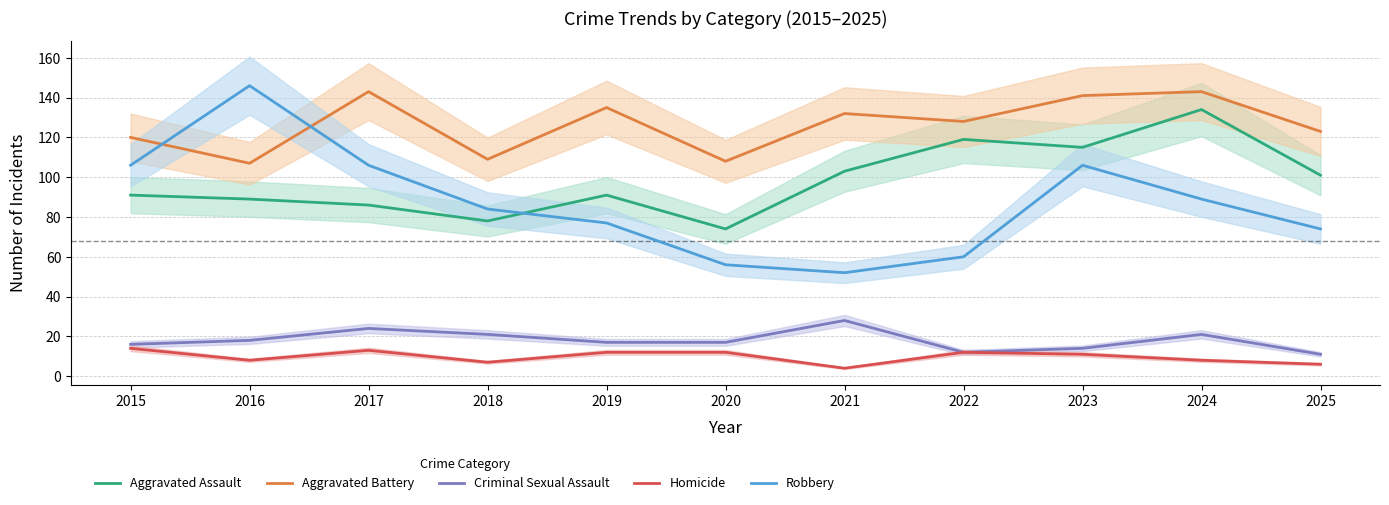

In Aggravated Battery, how many points are higher than both neighbors (excluding endpoints)?

4